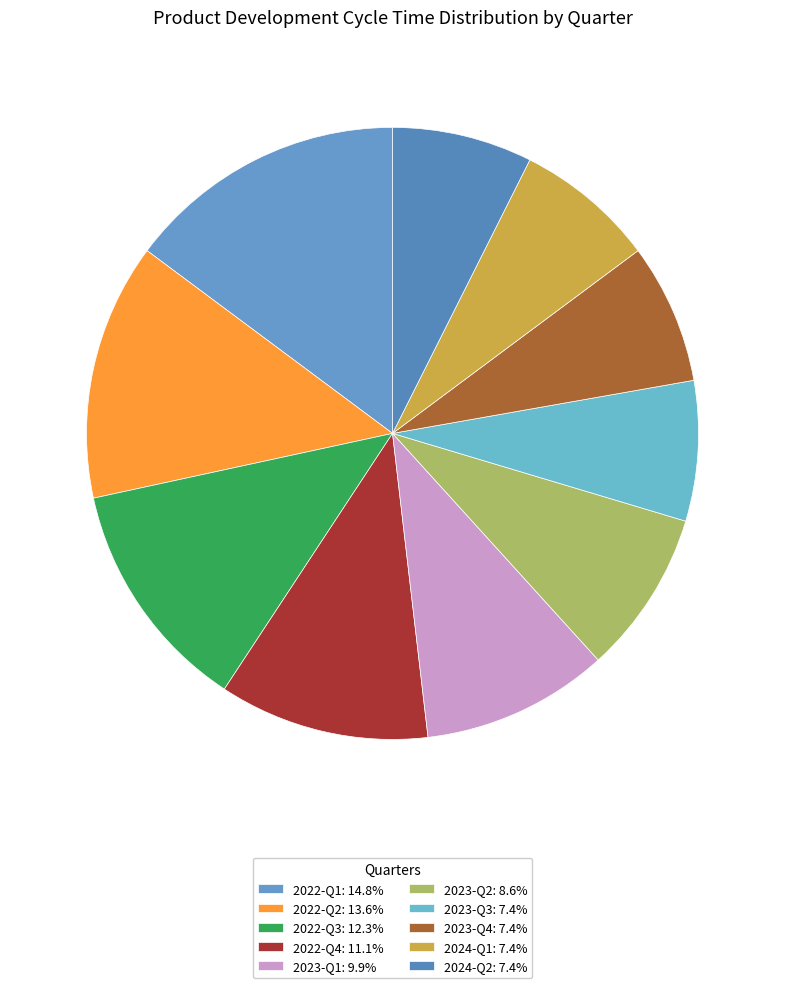

What percentage do 2023-Q2 and 2023-Q4 together represent?

16.0%